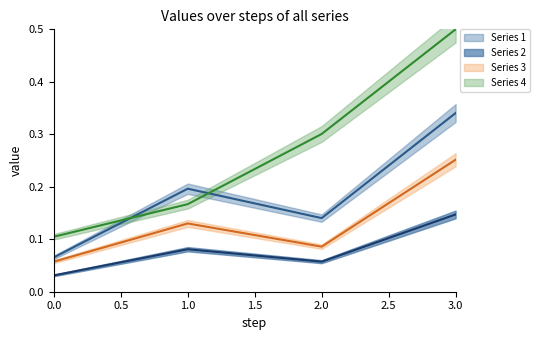

True or false: 3 and 4 intersect in this chart.

False